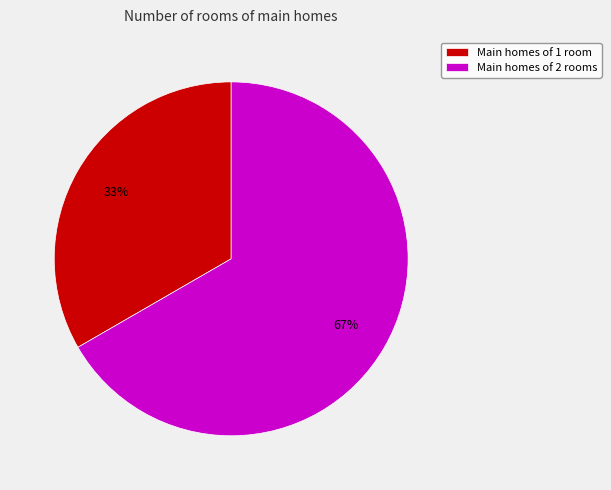

How many slices are in this pie chart?

2